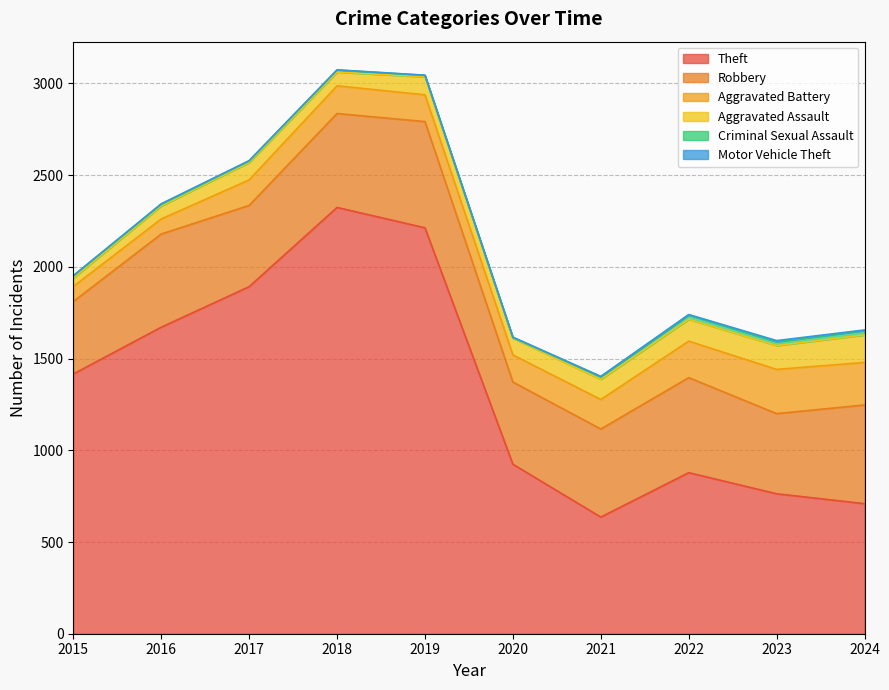

How many data points does each series have?

10